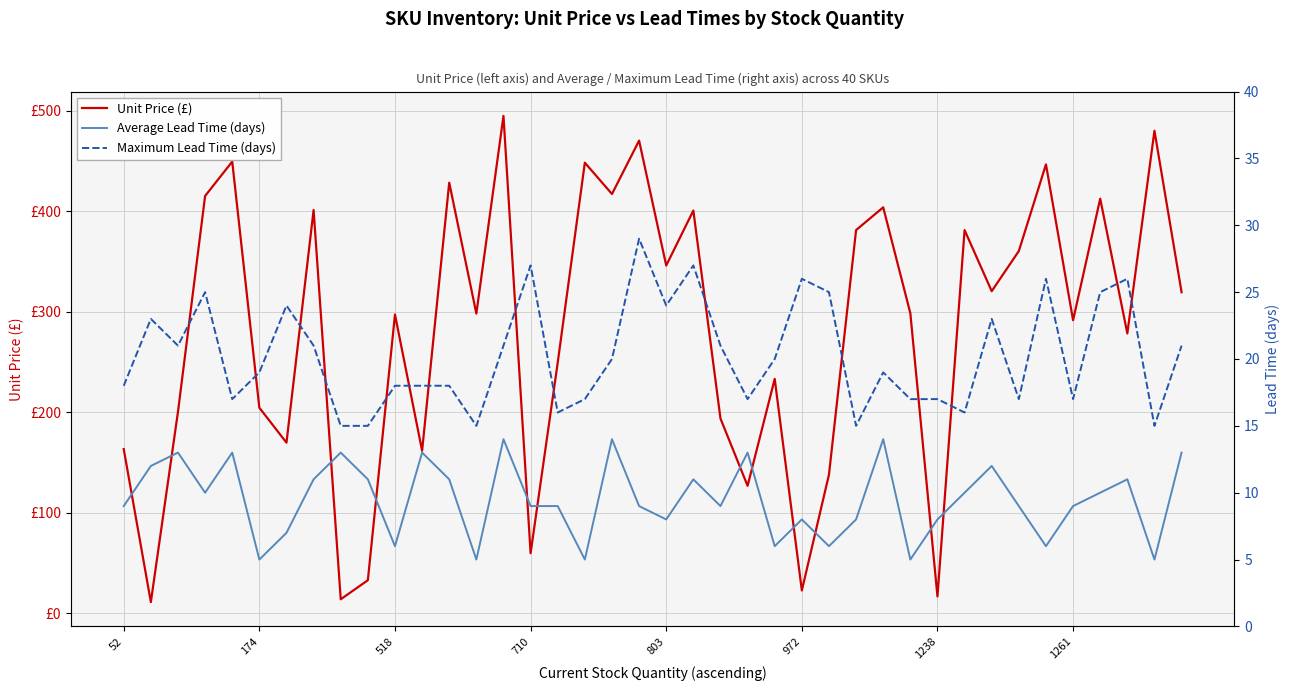

True or false: Unit Price (£) has a value of 191.6 at 803.

False